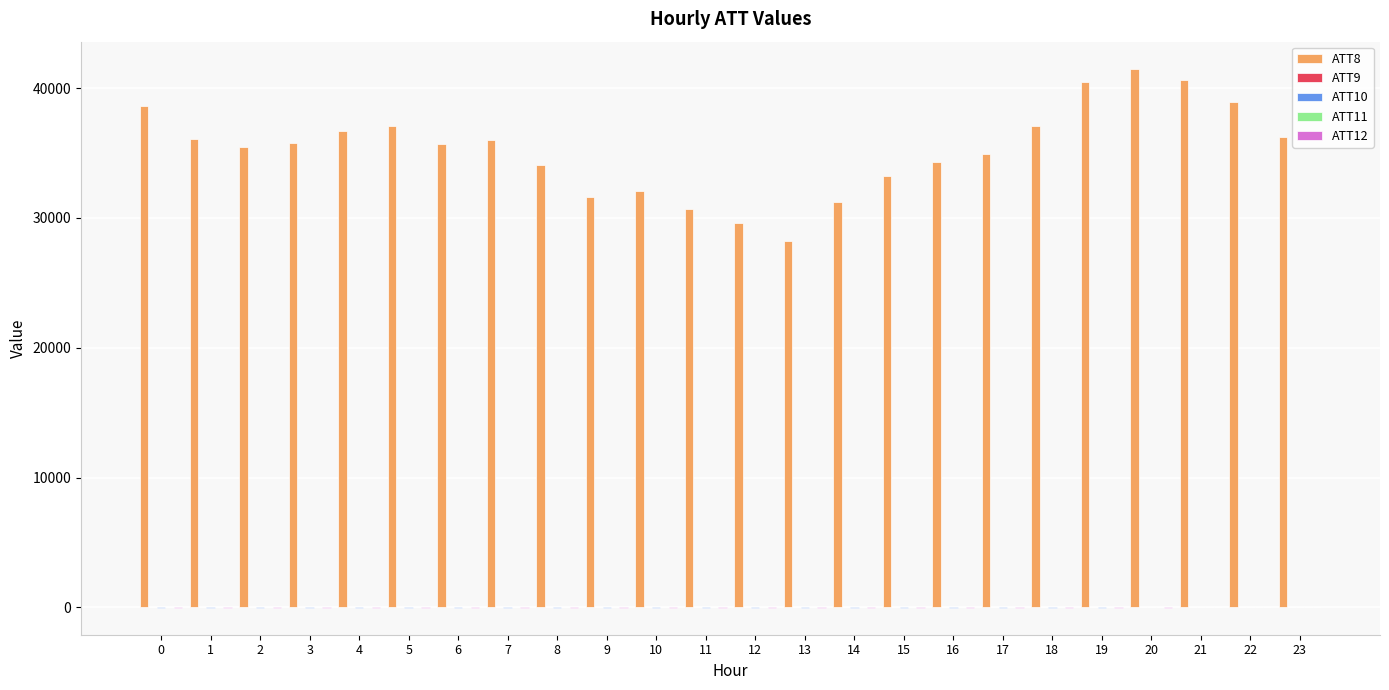

Are the bars grouped side by side (vs. stacked)?

Yes